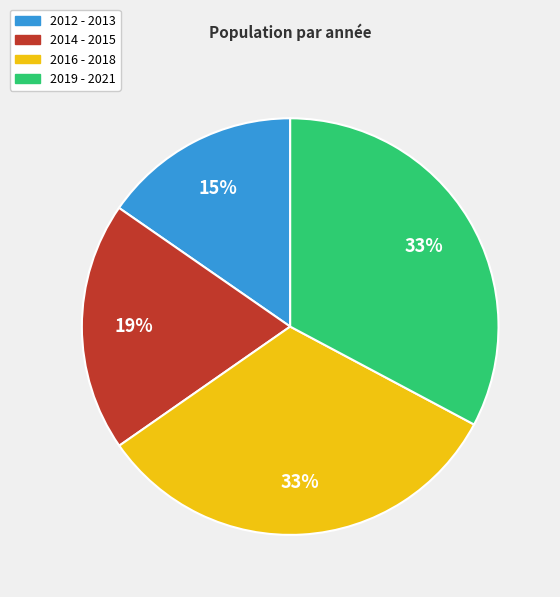

Do 2016 - 2018 and 2012 - 2013 together represent more than half of the pie?

No